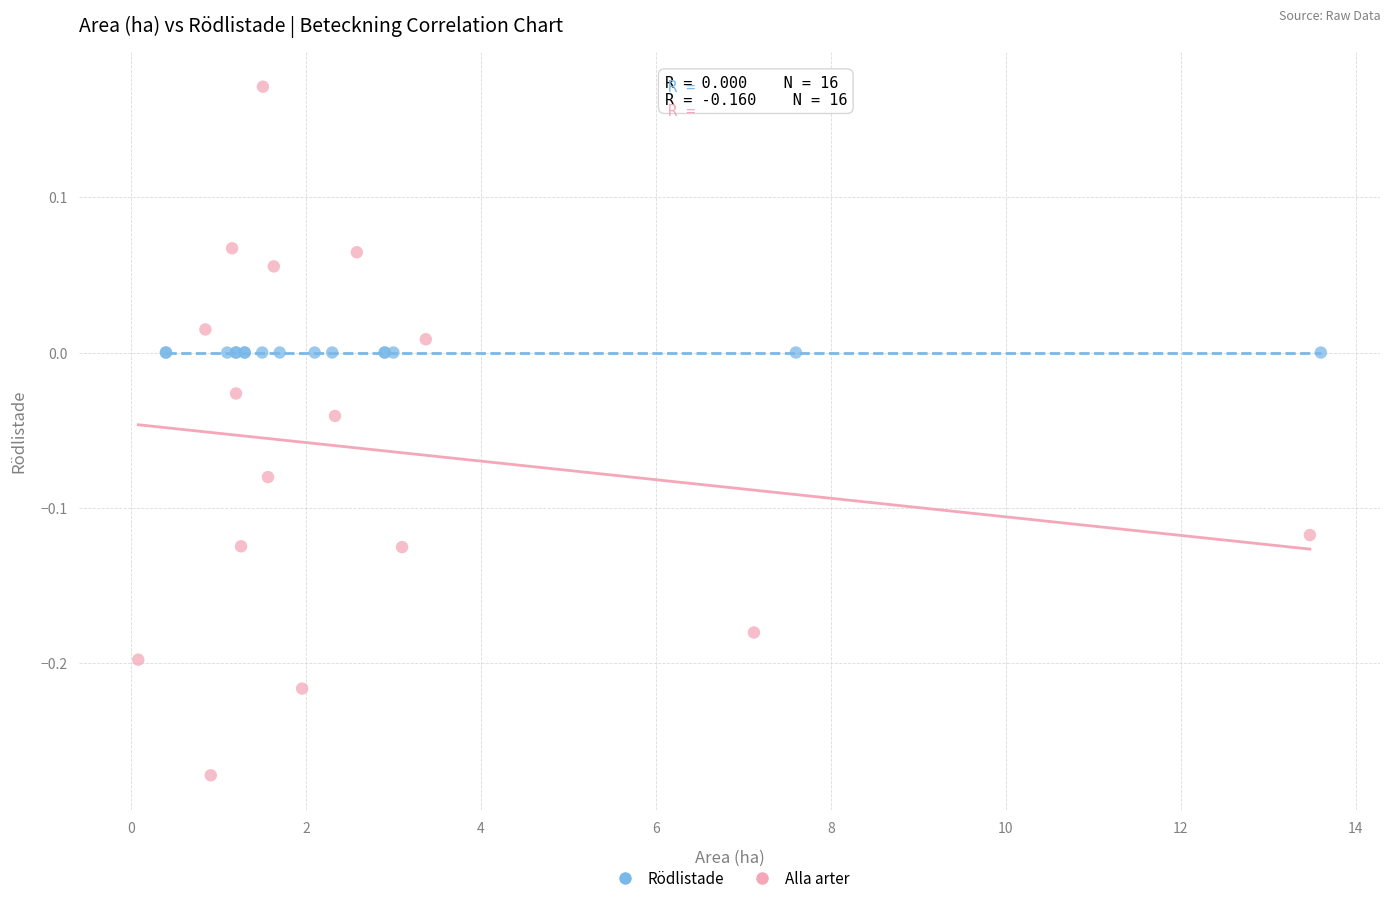

Which series reaches the minimum Y coordinate?

Alla arter